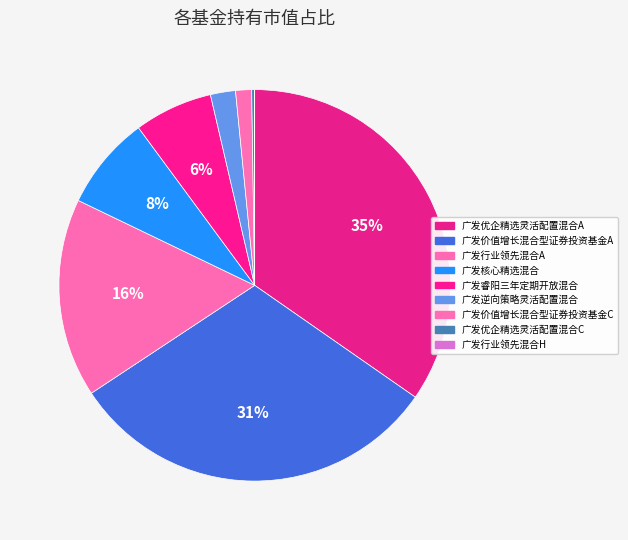

Which has a higher value, 广发价值增长混合型证券投资基金A or 广发睿阳三年定期开放混合?

广发价值增长混合型证券投资基金A